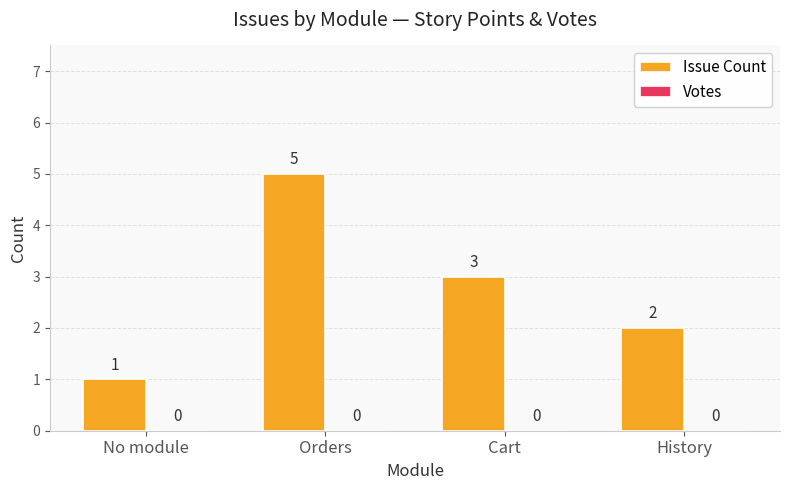

Reading left to right, what are all the values shown in this chart?

No module=1	Orders=5	Cart=3	History=2